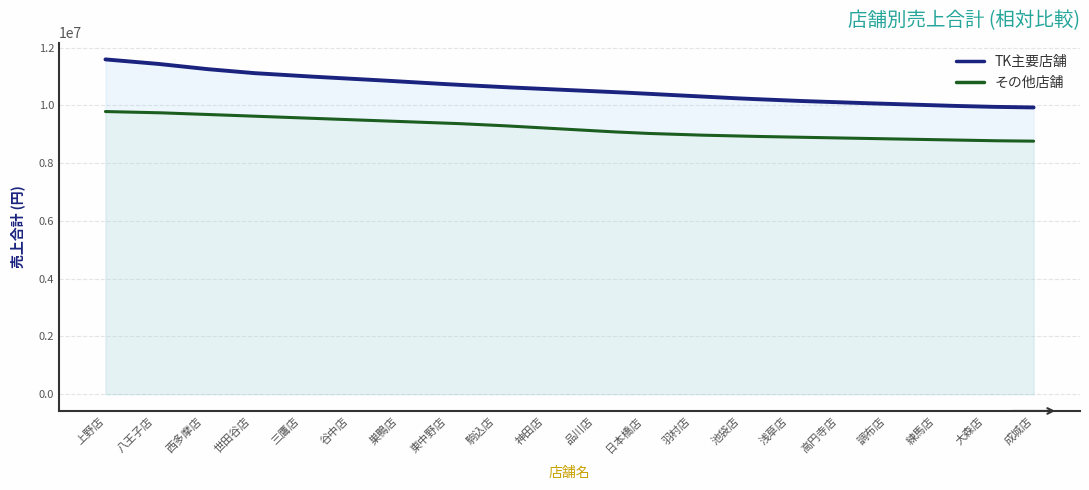

Read the TK value at 大森店, to the nearest 100.

9931500